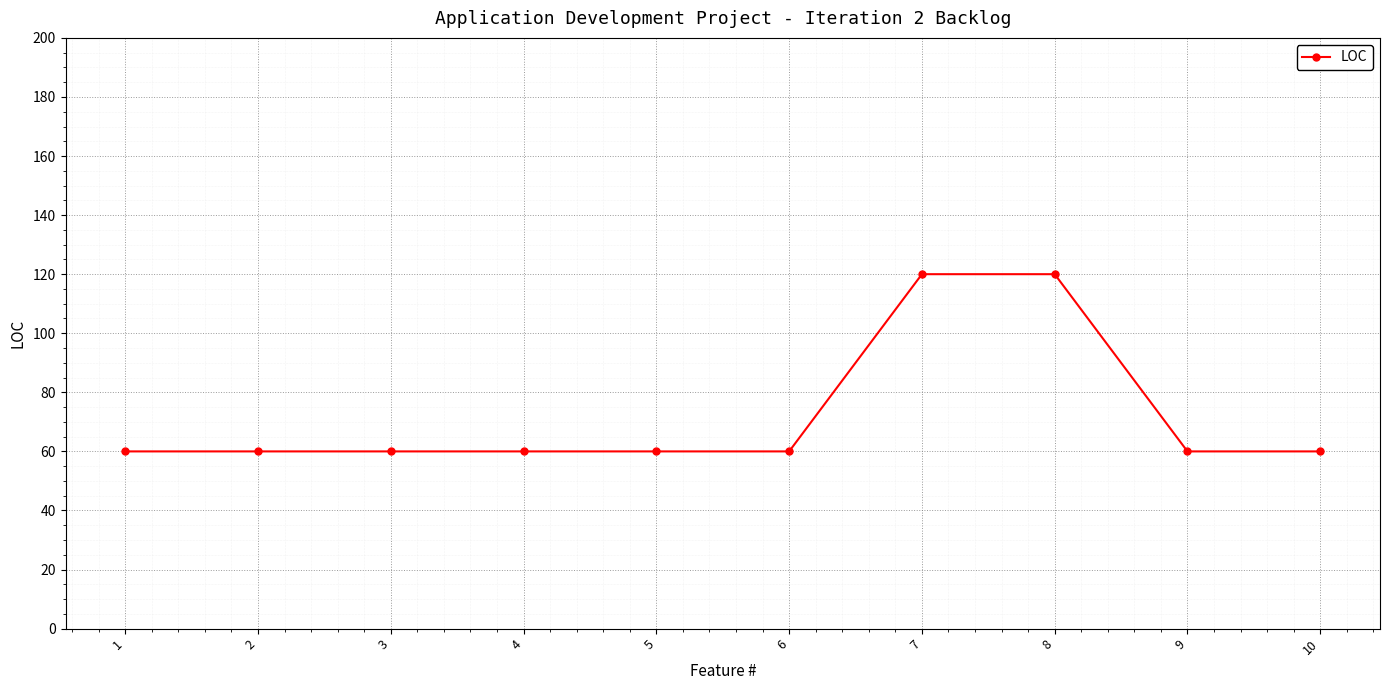

What is the maximum value shown in the chart?

120